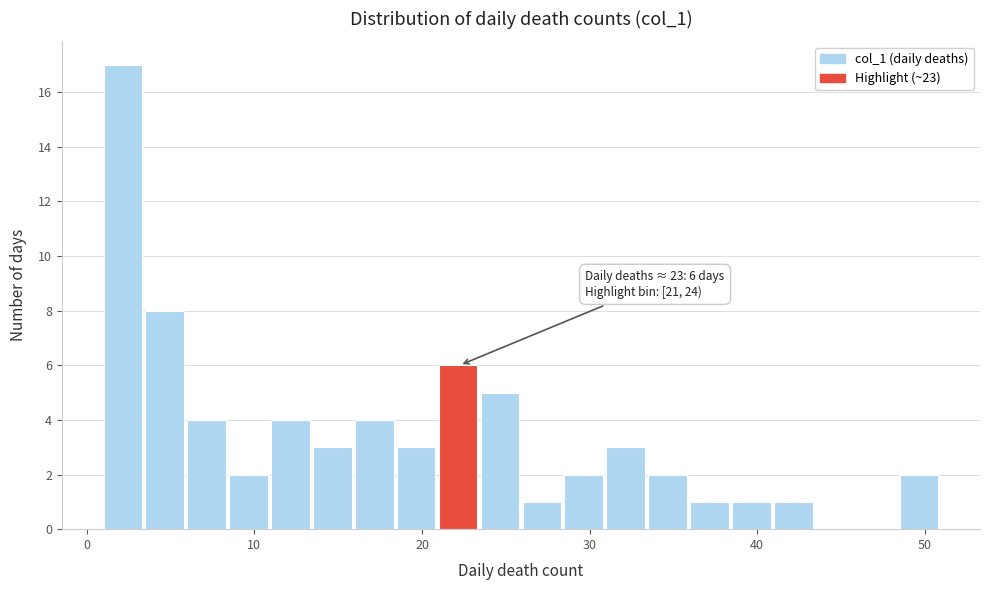

Read against the x-axis, roughly where is the centre of the tallest bar?

2